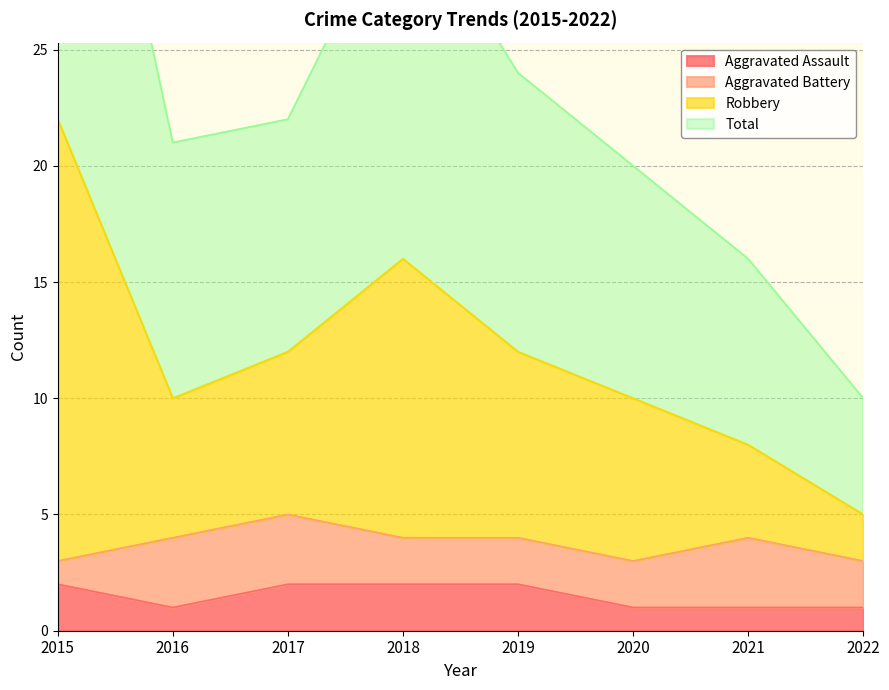

The value of Aggravated Assault at 2021 is 1. True or false?

True